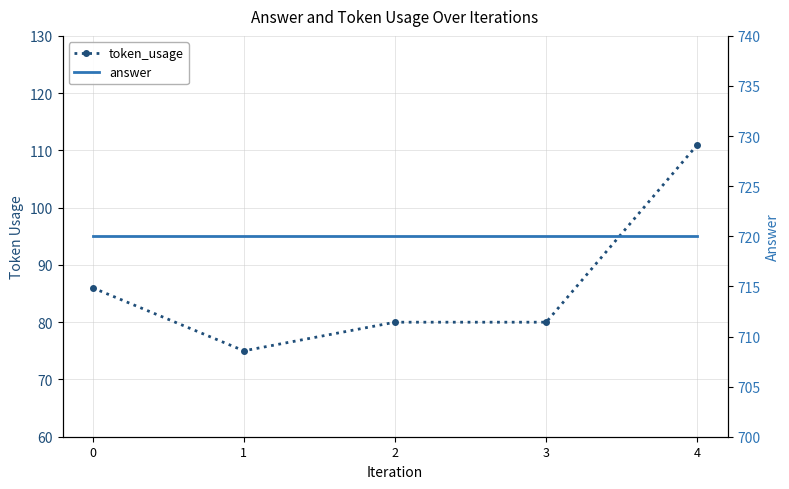

What is the value of the answer point at the 4th from the left?

720